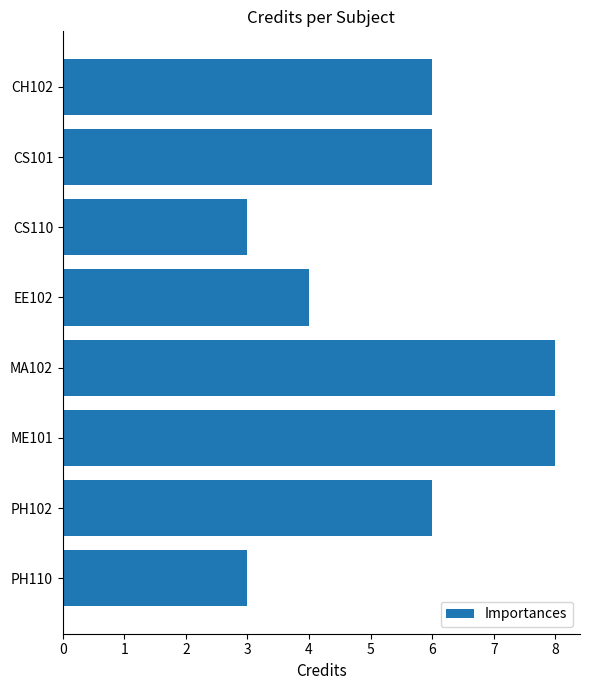

Reading bottom to top, extract all data points from this chart.

PH110=3	PH102=6	ME101=8	MA102=8	EE102=4	CS110=3	CS101=6	CH102=6